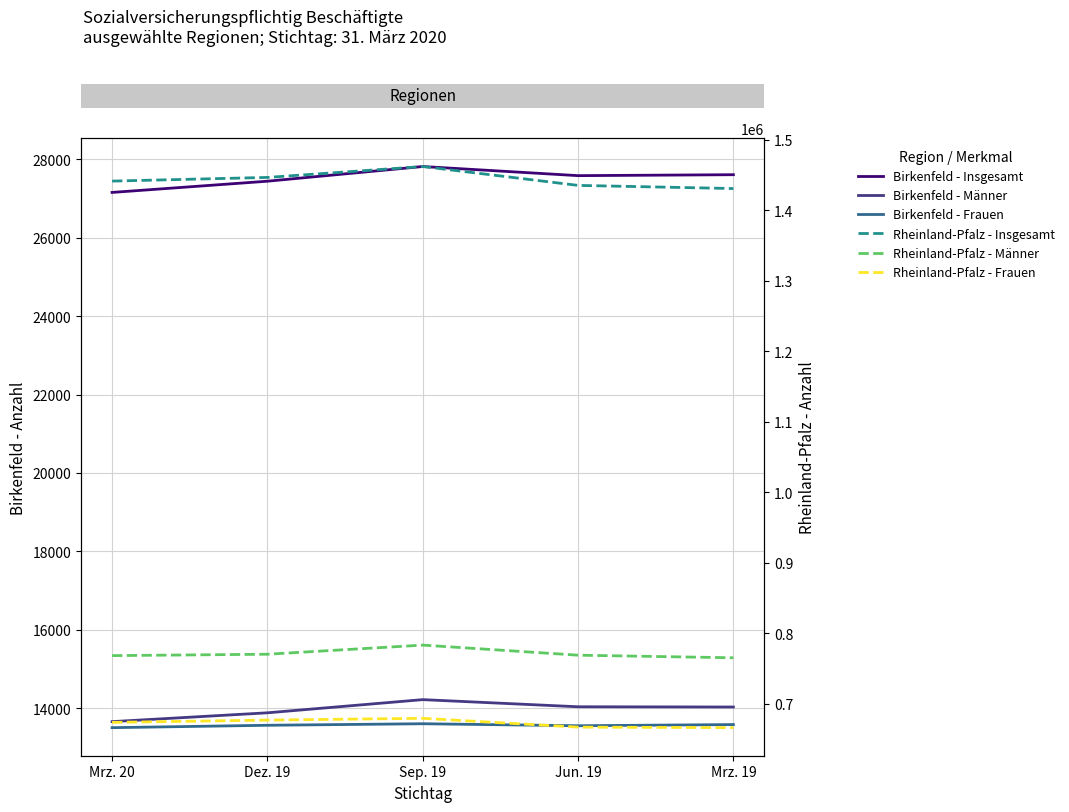

Is the value of Birkenfeld - Insgesamt at Sep. 19 greater than the value of Birkenfeld - Frauen at Jun. 19?

Yes